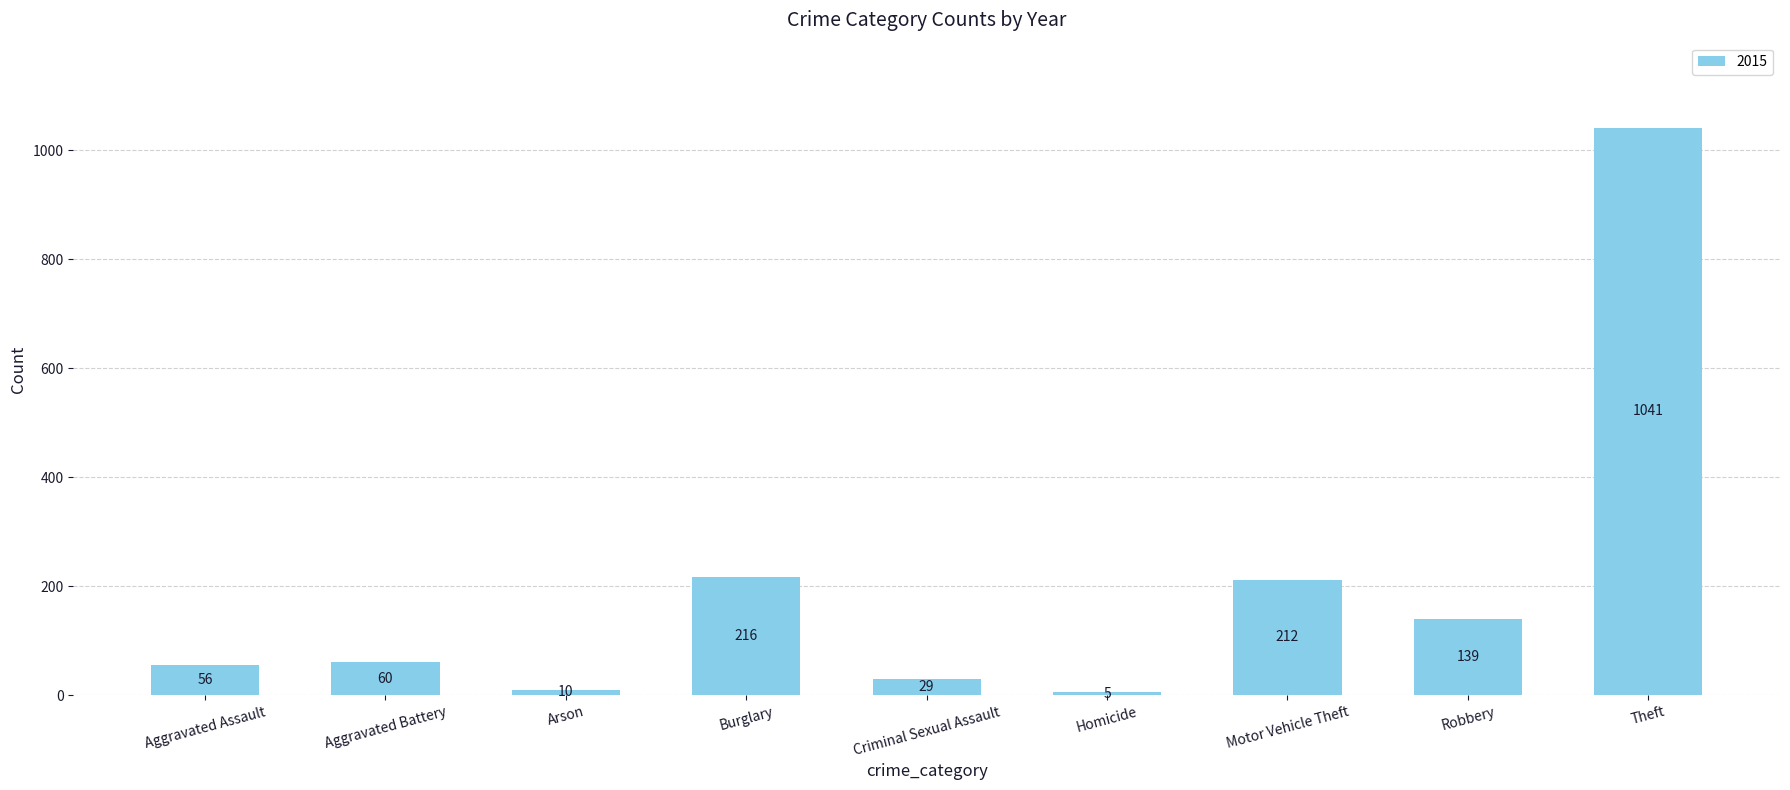

The value at Homicide is 5. True or false?

True